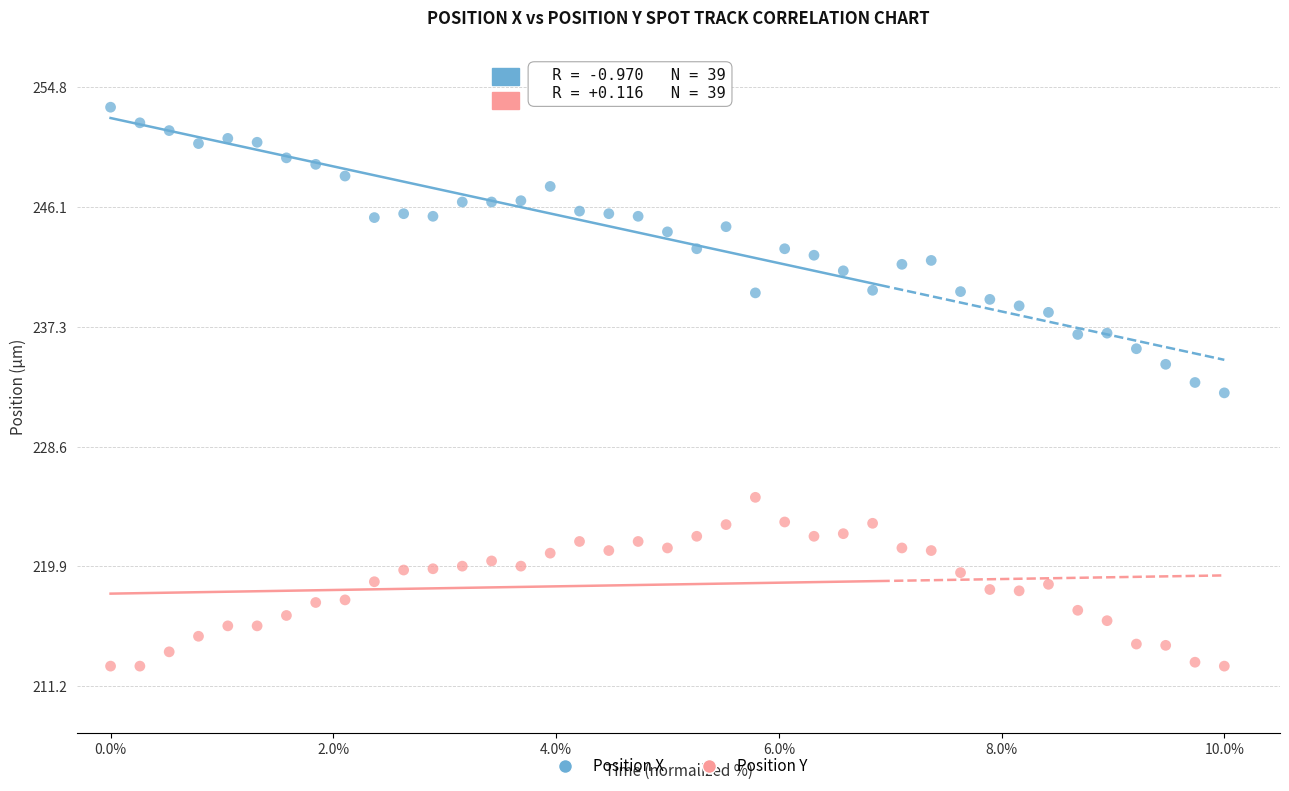

Which series has the widest spread of Y values?

Position X